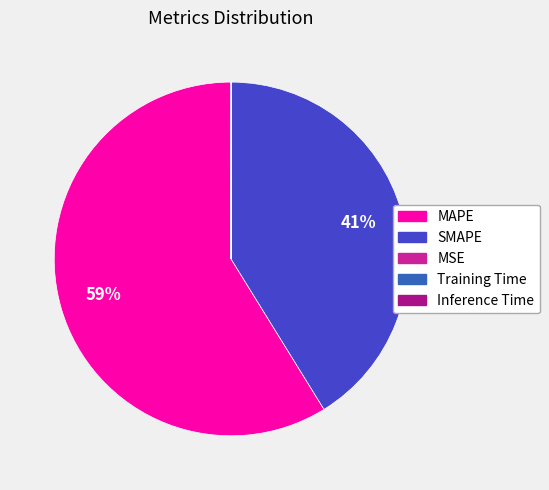

Is there any slice that represents more than half of the pie?

Yes